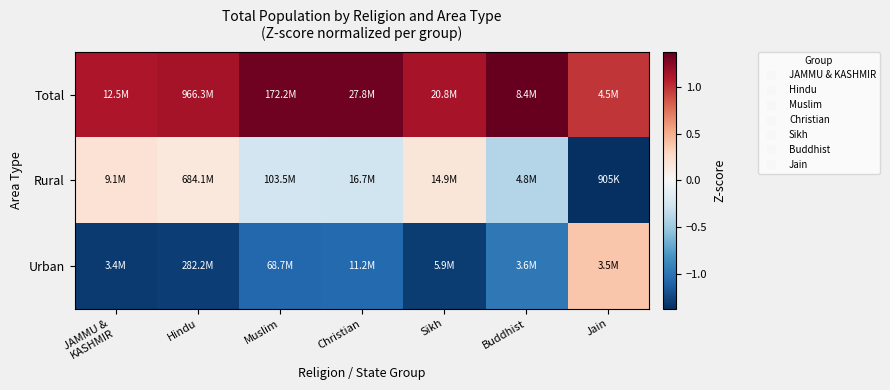

At how many categories does at least one series exceed 0?

7